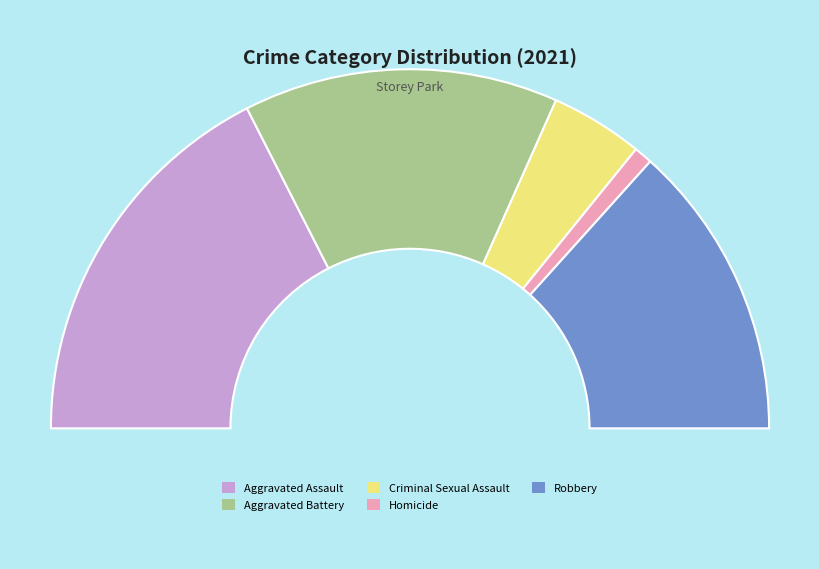

Approximately how many times larger is the value at Aggravated Assault compared to Criminal Sexual Assault?

4.2